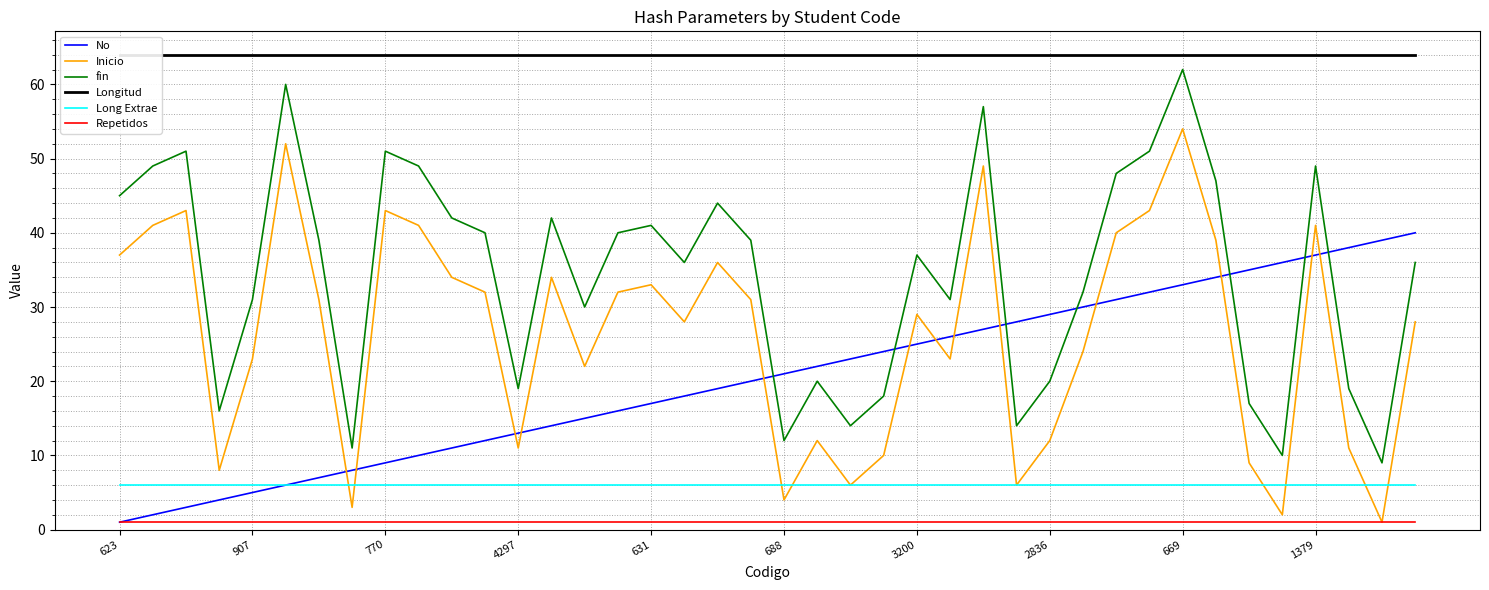

How many times do Inicio and No cross each other?

13